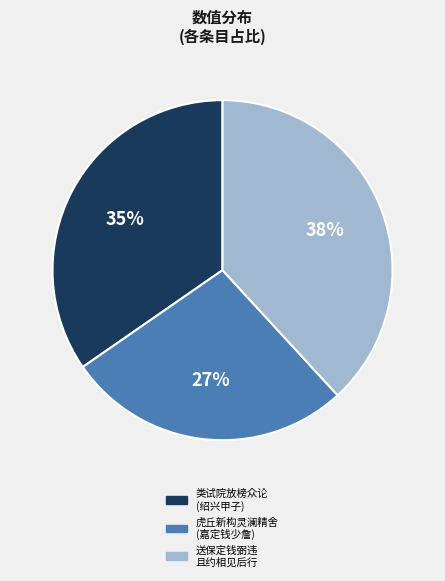

To the nearest percent, what is the average slice percentage?

33%